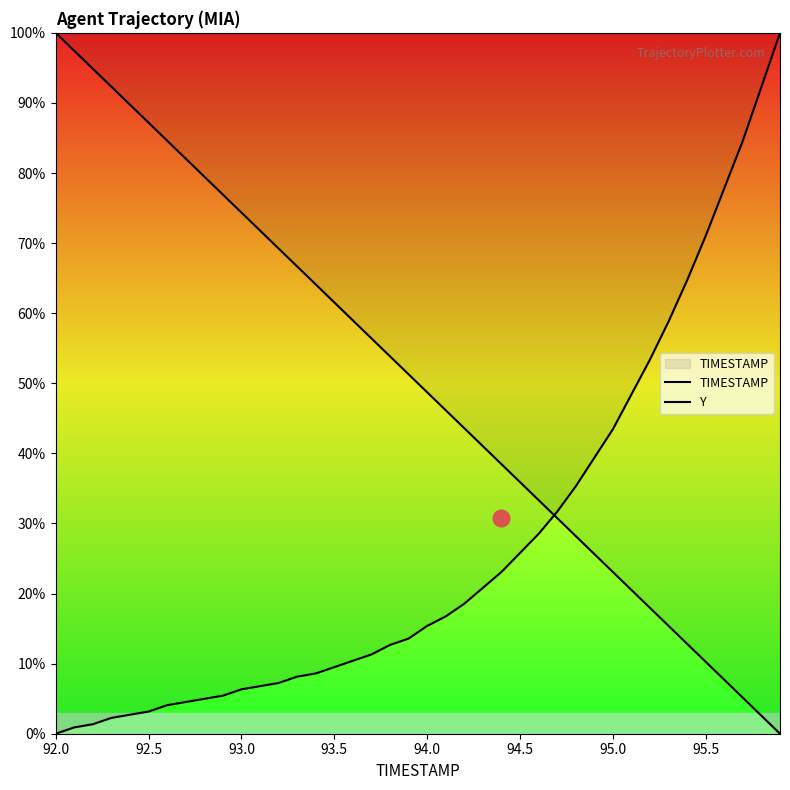

Is it true that TIMESTAMP equals 0.3 at 94.0?

False